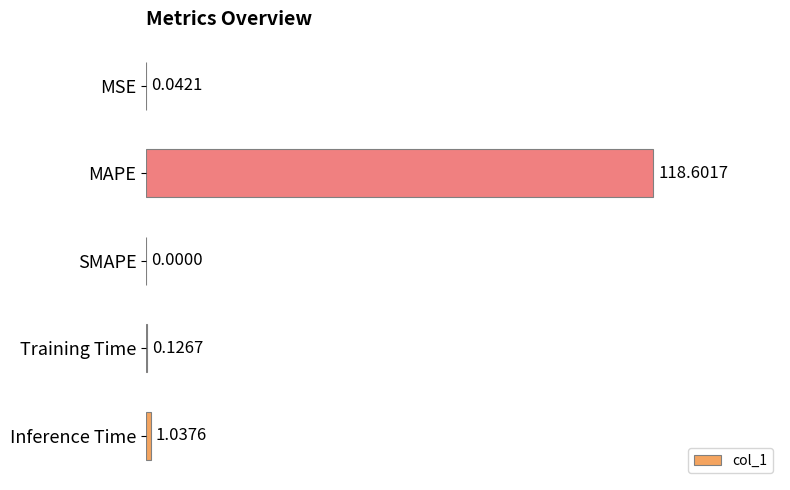

What is the change in value from MSE to Training Time?

+0.1